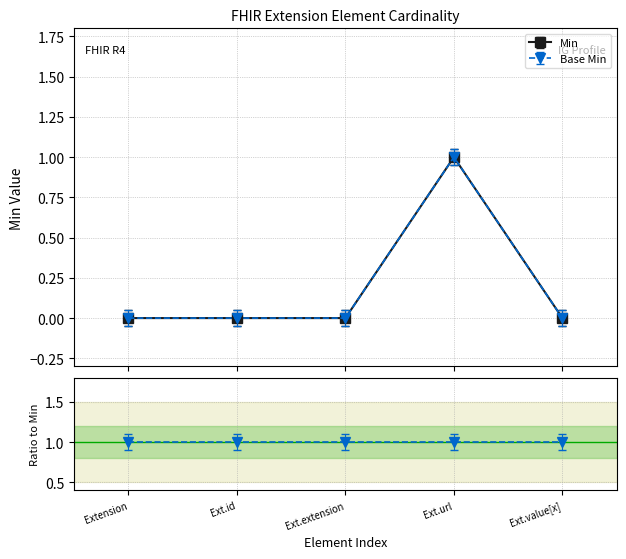

Which series has the largest range (max minus min)?

Min